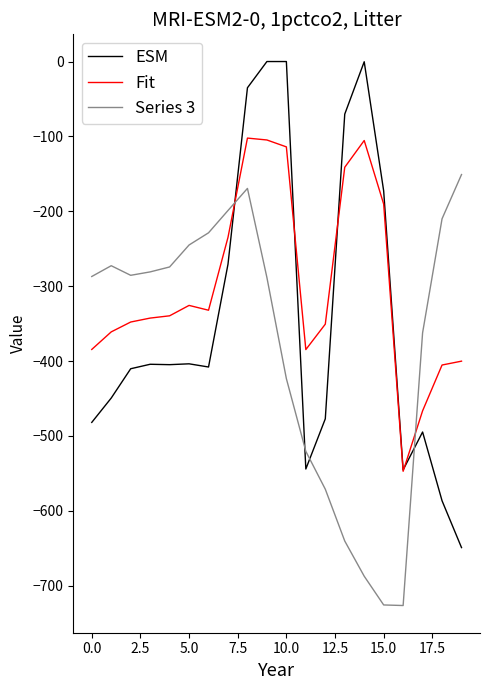

Rank the series by their maximum value, from lowest to highest.

Series 3, Fit, ESM